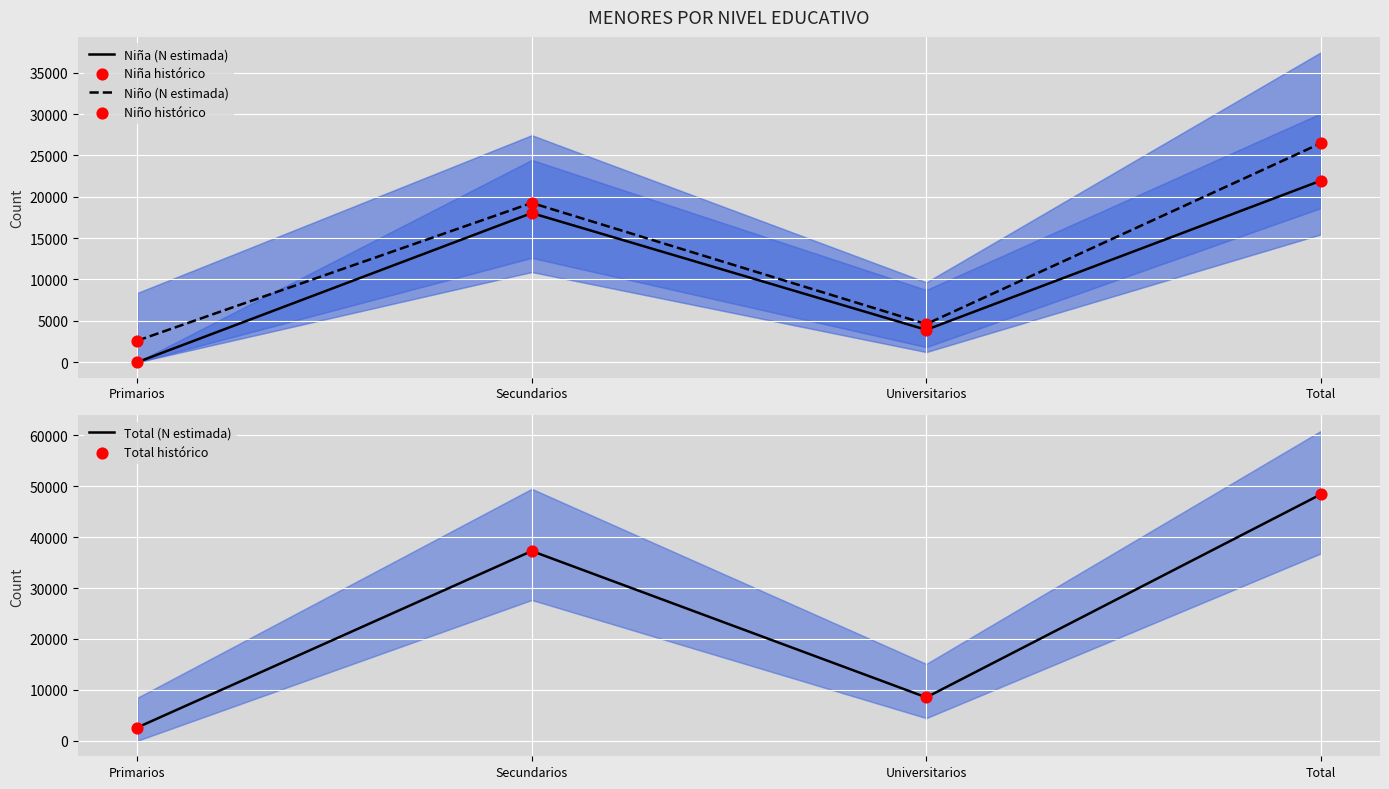

Which series has the largest Y range (max minus min)?

Total (N estimada)